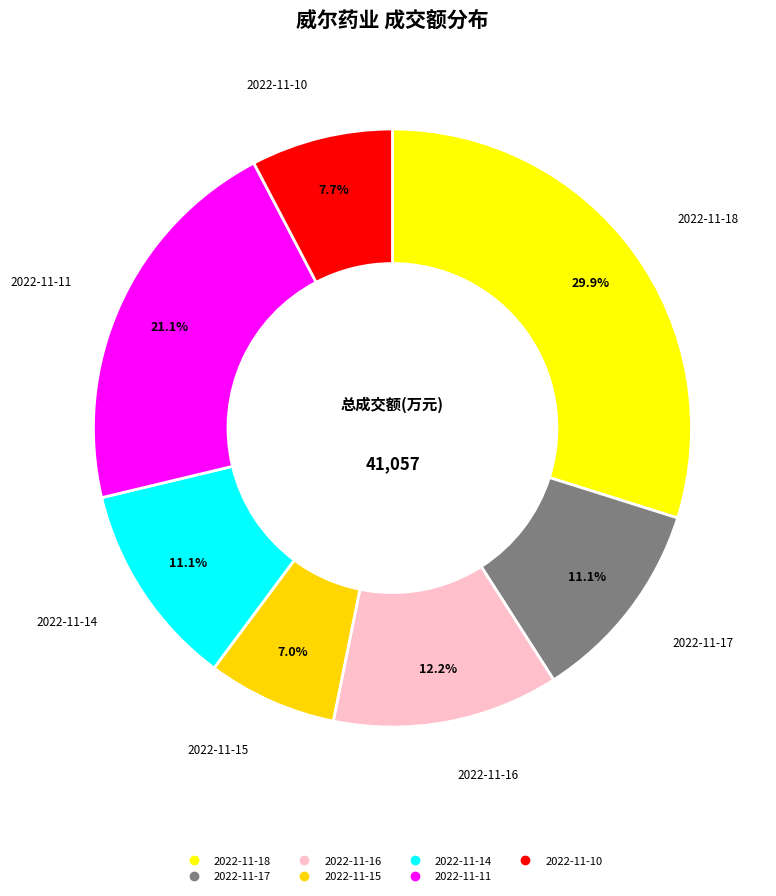

What is the total percentage of 2022-11-16 and 2022-11-15?

19.2%